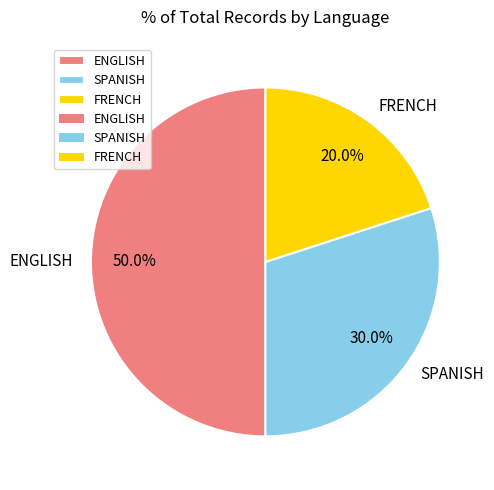

To the nearest percent, what percentage of the pie is FRENCH?

20%